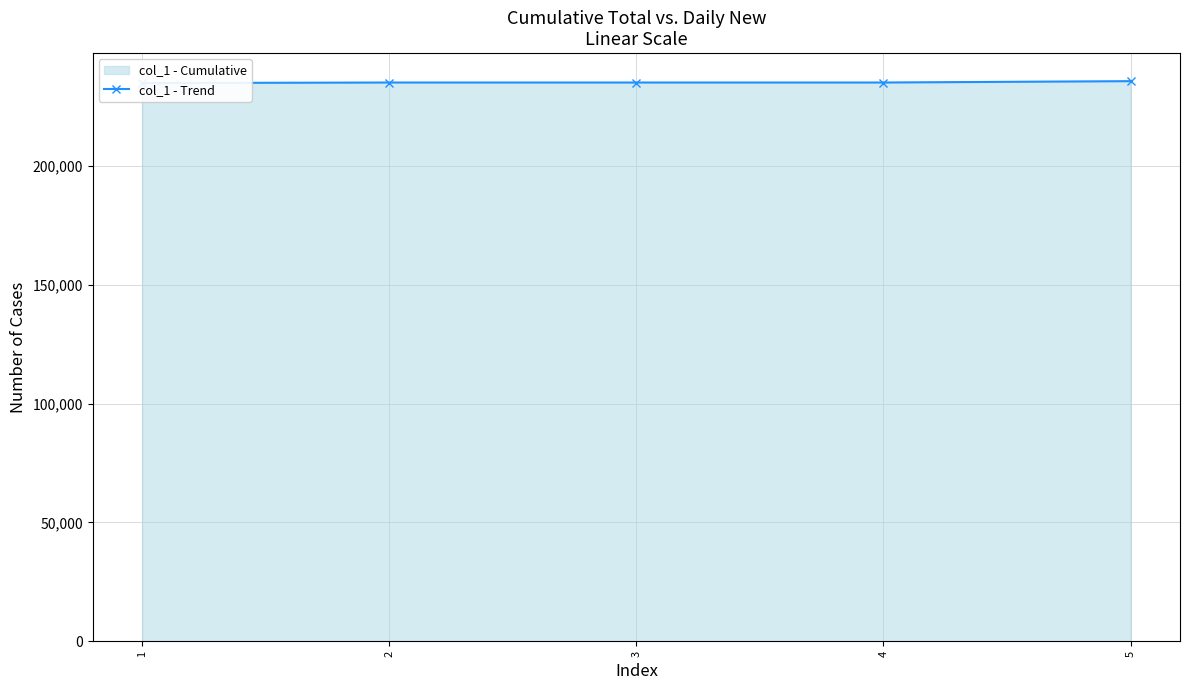

Between 2 and 5, which is larger?

5